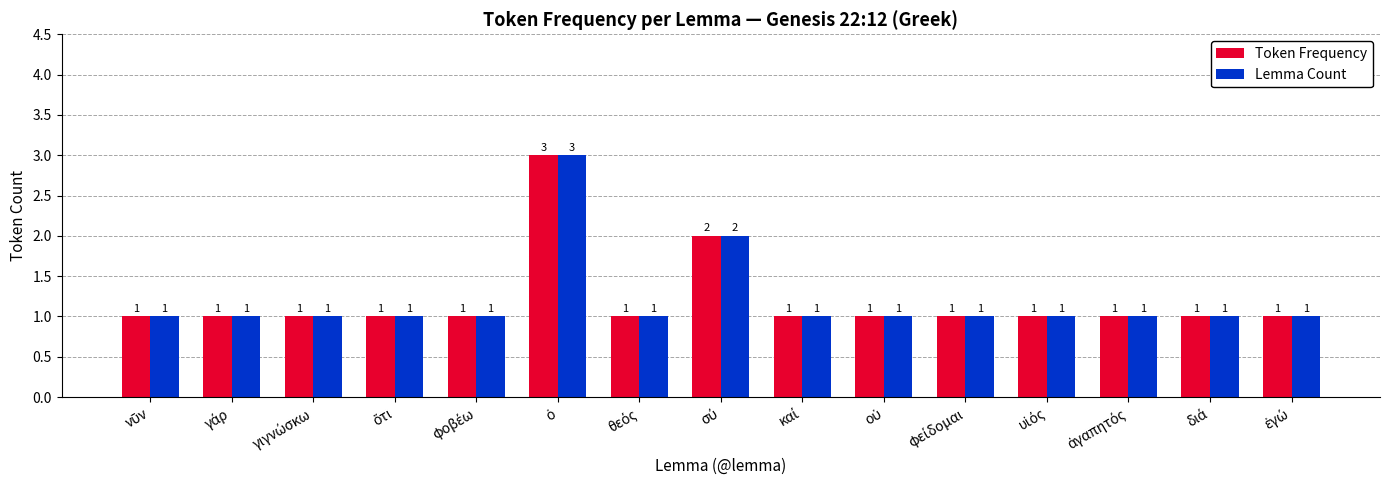

What is the maximum value shown in the chart?

3